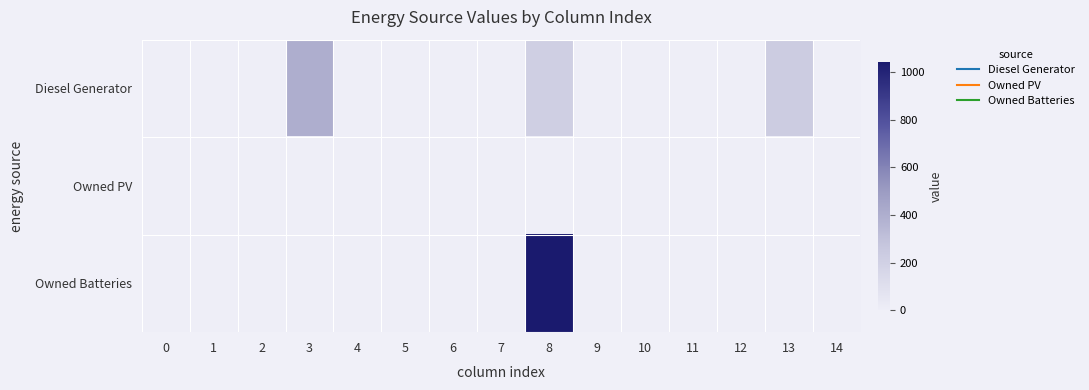

Rank the series by their maximum value, from highest to lowest.

Owned Batteries, Diesel Generator, Owned PV